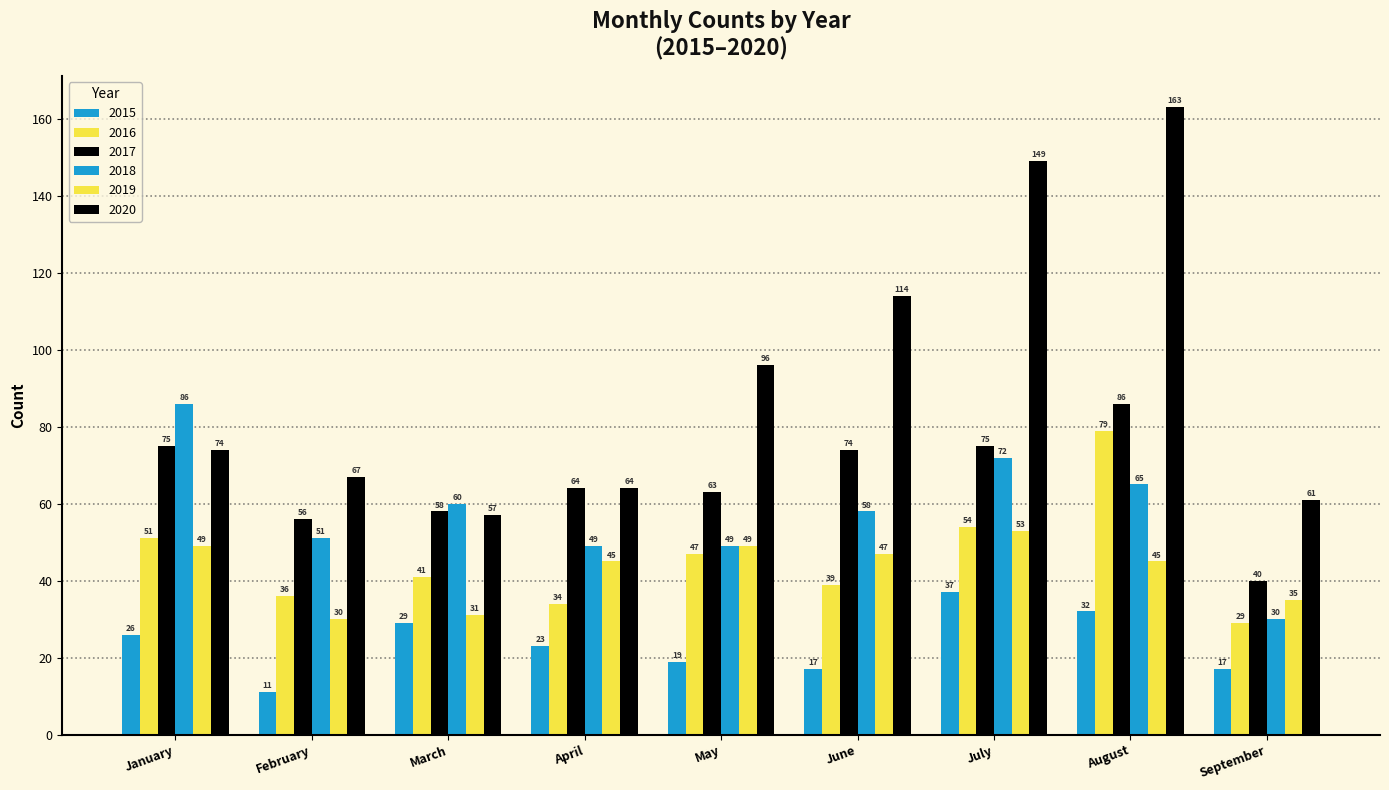

Does the chart contain stacked bars?

No